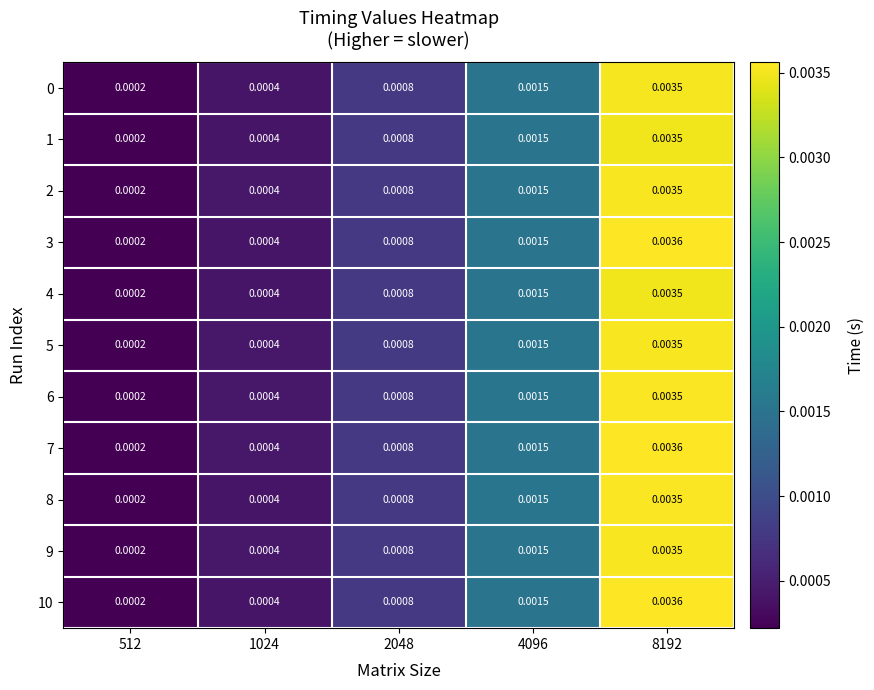

Is the value of 10 at 8192 greater than the value of 4 at 8192?

Yes